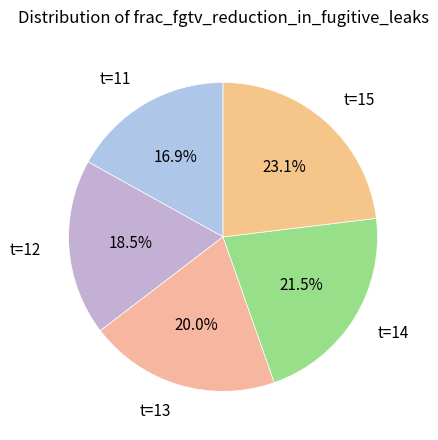

Count the number of slices in the pie.

5